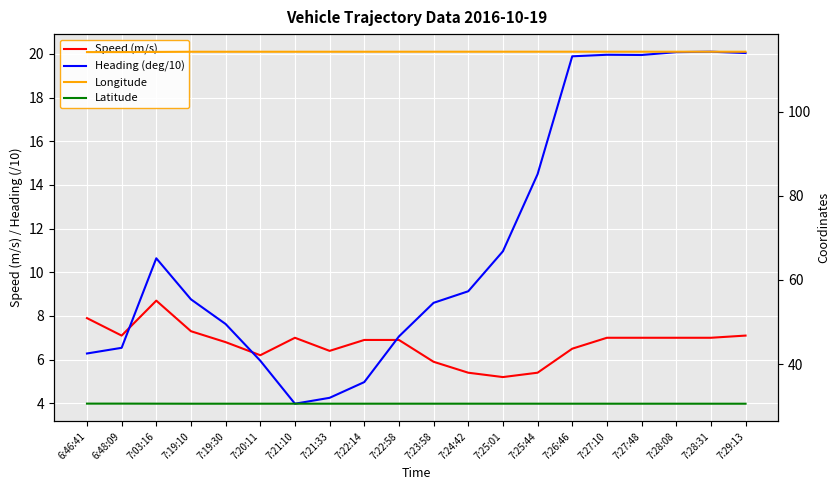

What are all the series names shown in the legend?

Speed (m/s), Heading (deg/10), Longitude, Latitude